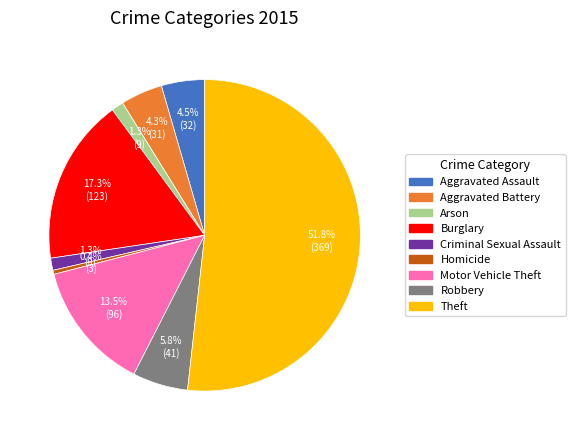

What portion of the pie excludes Robbery?

94.2%